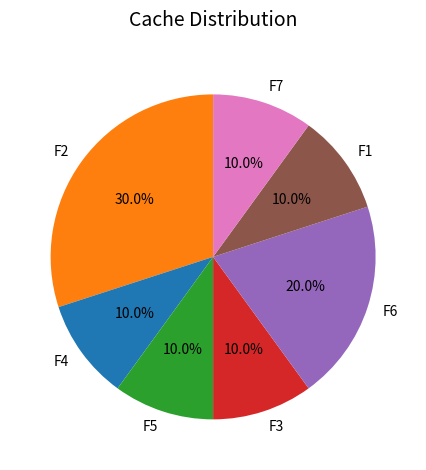

To the nearest percent, what is the average slice percentage?

14%